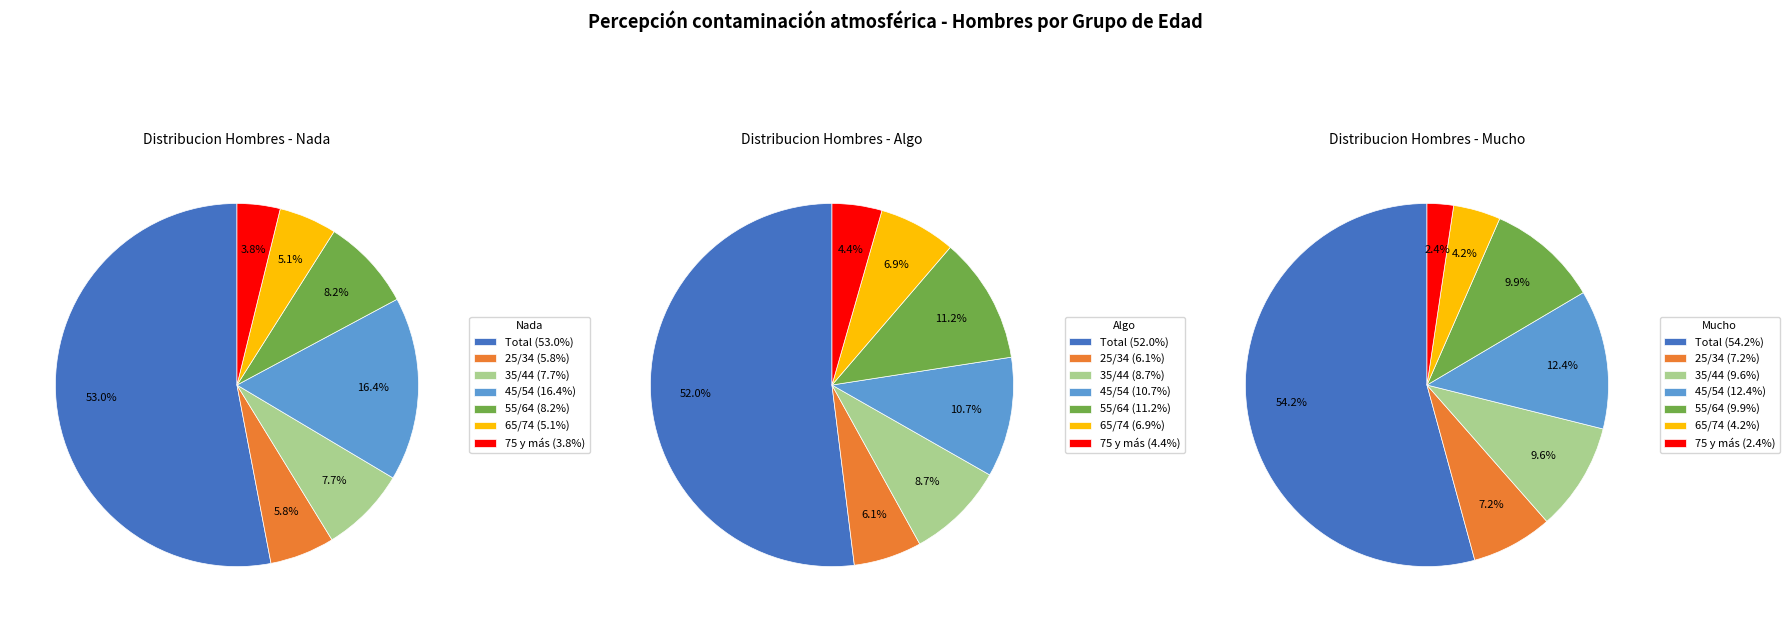

How many segments does this pie chart have?

7